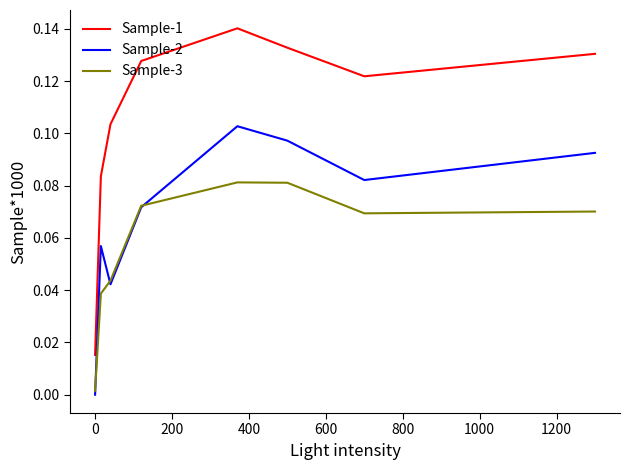

Which series has the largest total across all categories?

Sample-1